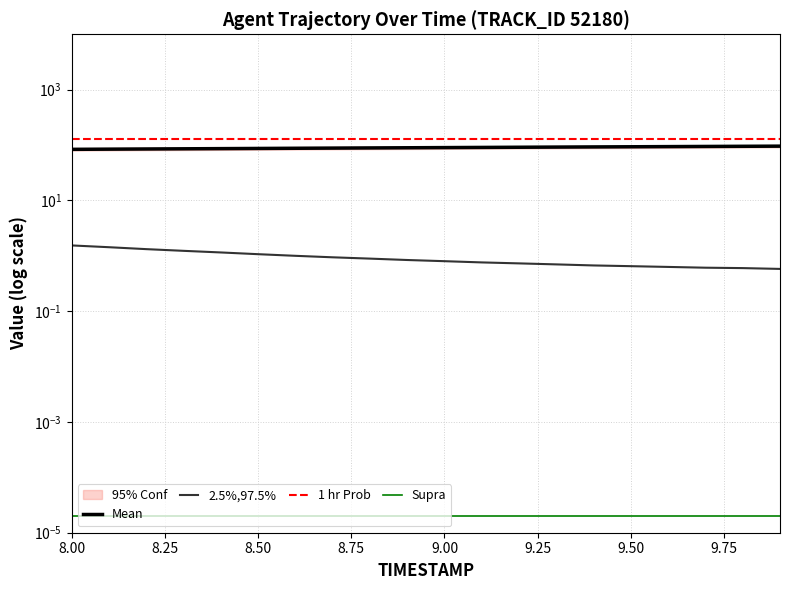

Is the value of 2.5%,97.5% at 10.00 greater than the value of Supra at 19?

Yes